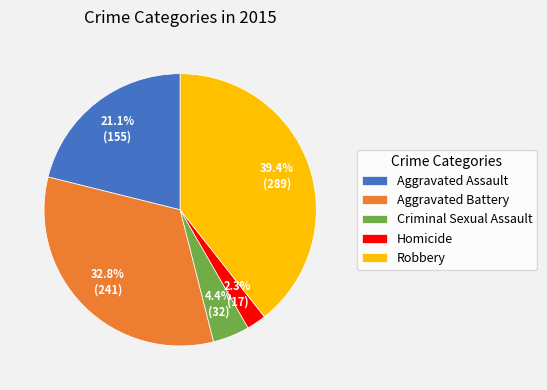

Approximately how many times larger is the value at Criminal Sexual Assault compared to Aggravated Battery?

0.1